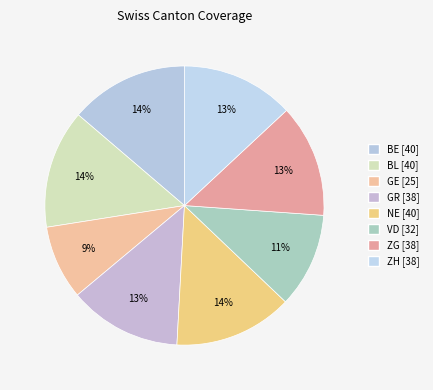

Is there any slice that represents more than half of the pie?

No